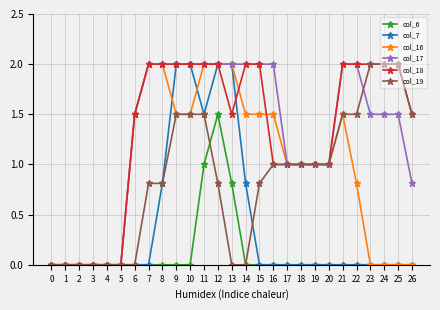

Reading right to left, list all the values displayed in this chart.

col_6: 0.0	0.0	0.0	0.0	0.0	0.0	0.0	0.0	0.0	0.0	0.0	0.0	0.0	0.8	1.5	1.0	0.0	0.0	0.0	0.0	0.0	0.0	0.0	0.0	0.0	0.0	0.0
col_7: 0.0	0.0	0.0	0.0	0.0	0.0	0.0	0.0	0.0	0.0	0.0	0.0	0.8	2.0	2.0	1.5	2.0	2.0	0.8	0.0	0.0	0.0	0.0	0.0	0.0	0.0	0.0
col_16: 0.0	0.0	0.0	0.0	0.8	1.5	1.0	1.0	1.0	1.0	1.5	1.5	1.5	2.0	2.0	2.0	1.5	1.5	2.0	2.0	1.5	0.0	0.0	0.0	0.0	0.0	0.0
col_17: 0.8	1.5	1.5	1.5	2.0	2.0	1.0	1.0	1.0	1.0	2.0	2.0	2.0	2.0	2.0	2.0	2.0	2.0	2.0	2.0	1.5	0.0	0.0	0.0	0.0	0.0	0.0
col_18: 1.5	2.0	2.0	2.0	2.0	2.0	1.0	1.0	1.0	1.0	1.0	2.0	2.0	1.5	2.0	2.0	2.0	2.0	2.0	2.0	1.5	0.0	0.0	0.0	0.0	0.0	0.0
col_19: 1.5	2.0	2.0	2.0	1.5	1.5	1.0	1.0	1.0	1.0	1.0	0.8	0.0	0.0	0.8	1.5	1.5	1.5	0.8	0.8	0.0	0.0	0.0	0.0	0.0	0.0	0.0